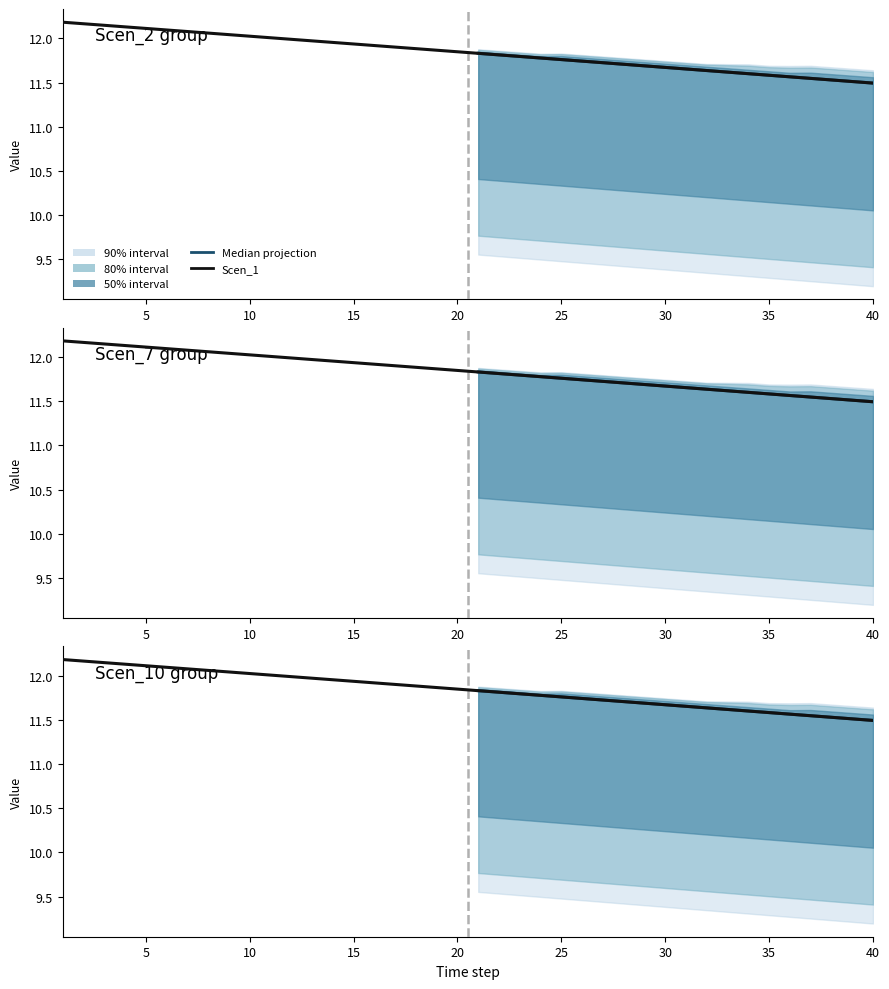

At which label does Scen_2 reach its peak?

1